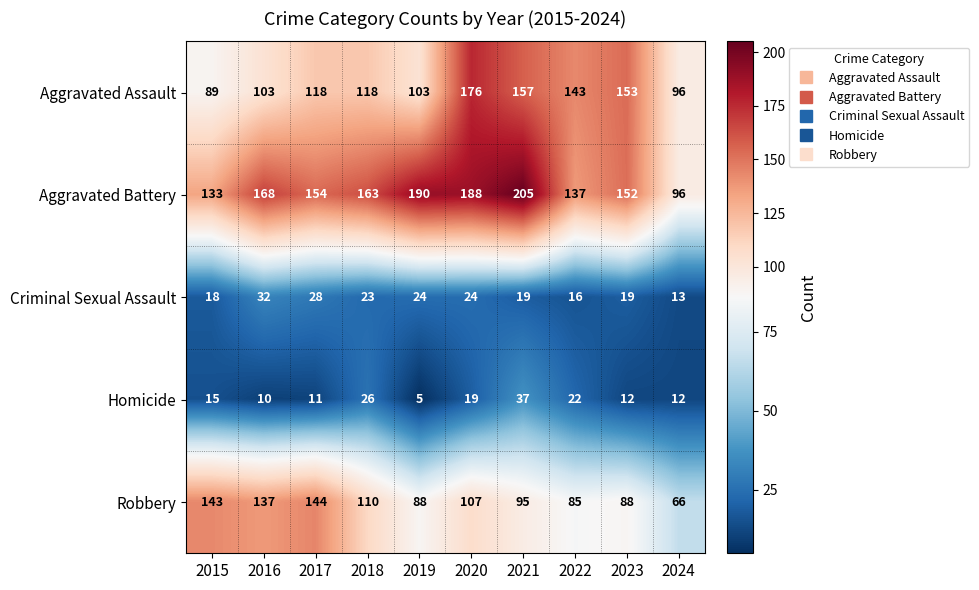

The Aggravated Battery series shows 54 at 2018. True or false?

False